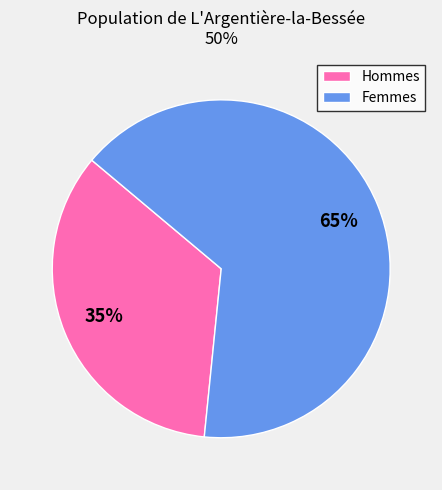

Is it true that Femmes is 75% of the pie?

False